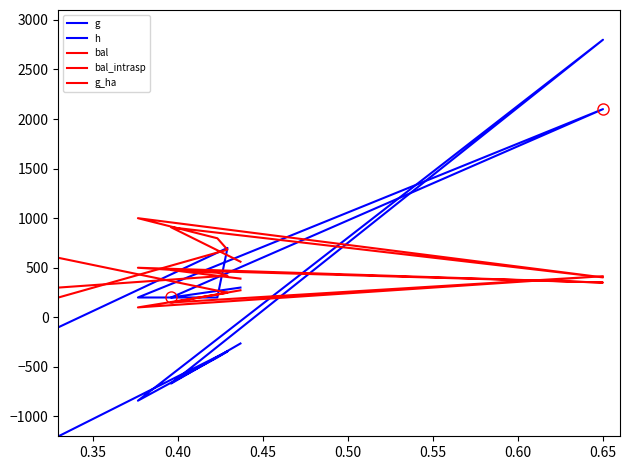

How many interior local valleys does the g_ha series have?

2